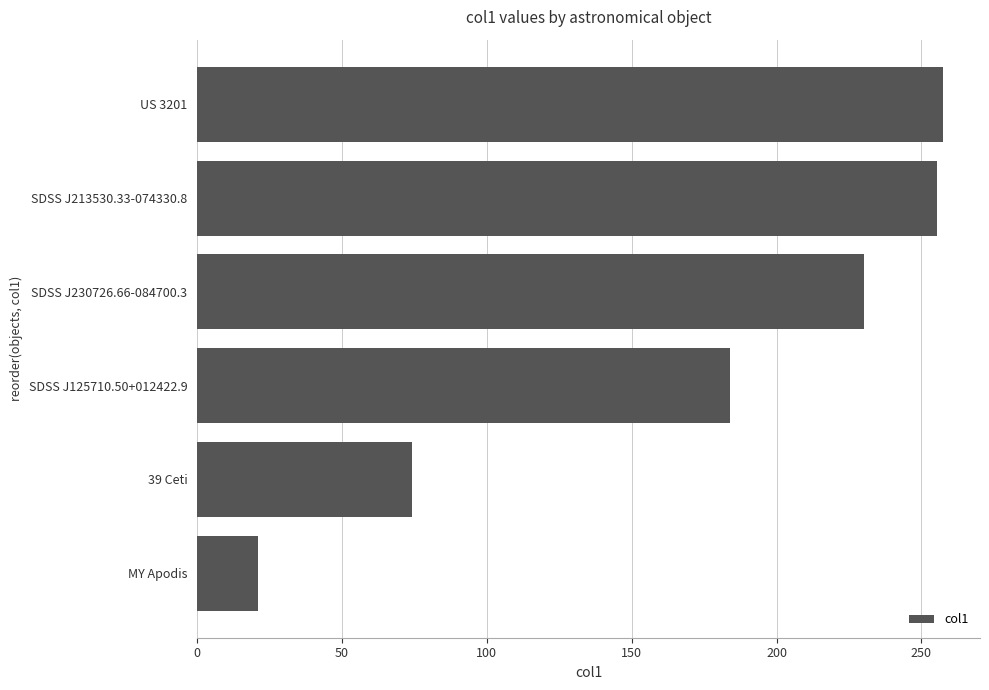

Reading bottom to top, transcribe all the data shown in this chart.

20.9	74.3	184.0	230.3	255.6	257.4